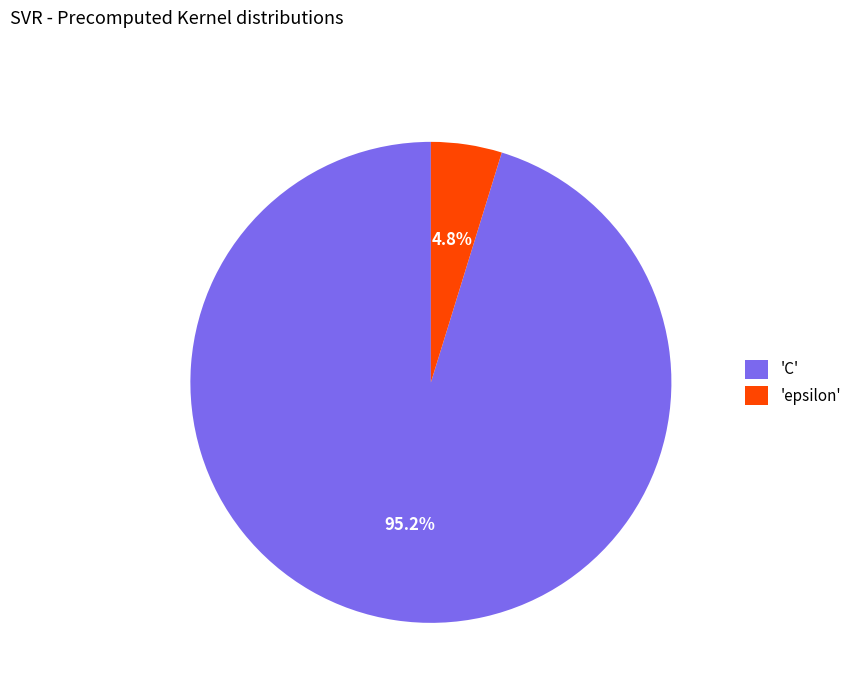

Rank the categories by value from lowest to highest.

'epsilon', 'C'